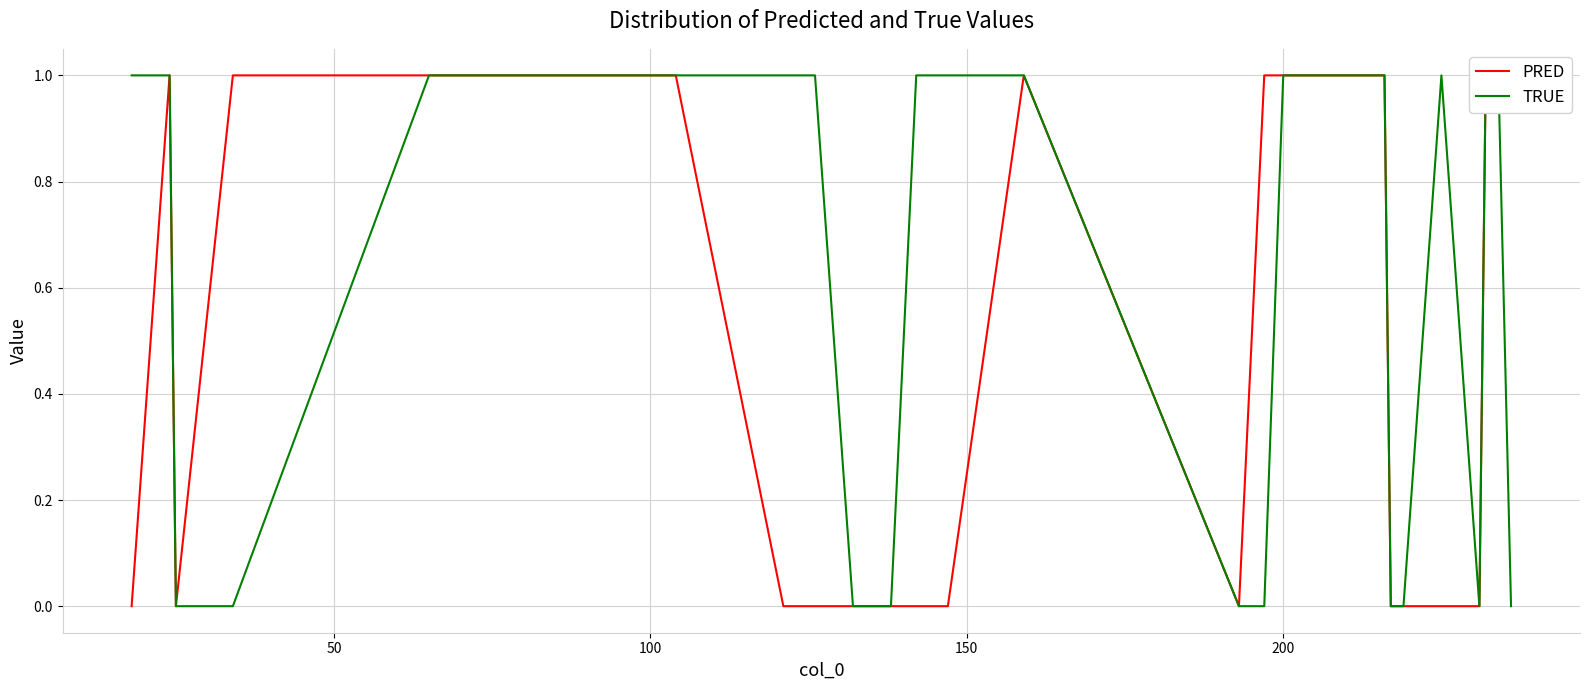

Rank the series by their average value, from lowest to highest.

PRED, TRUE